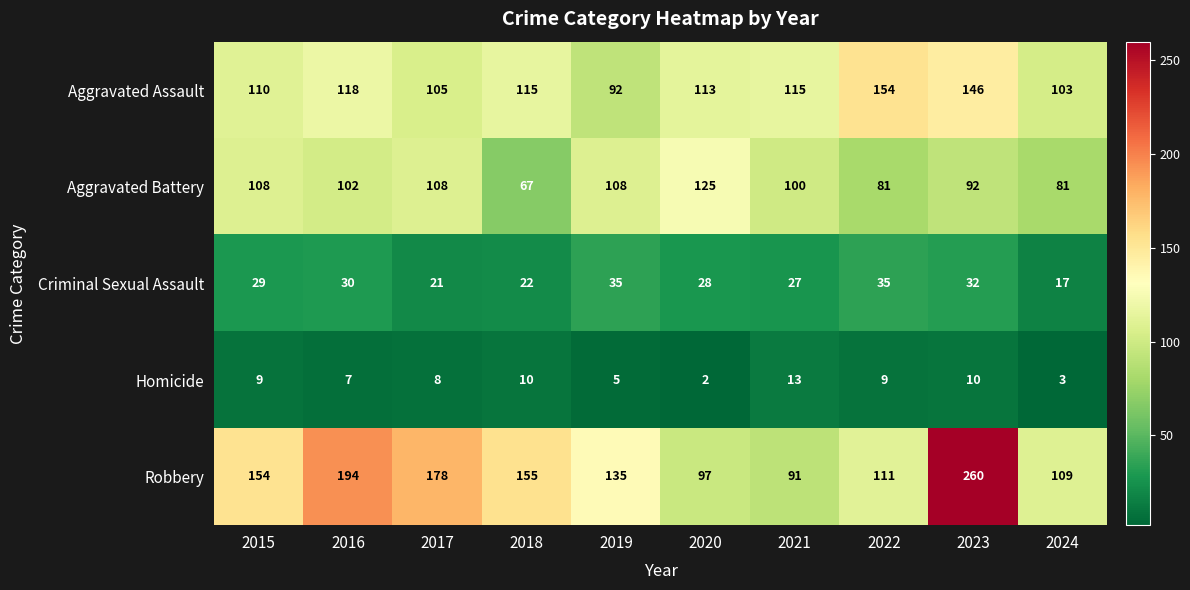

Which label corresponds to the largest value in the chart?

2023